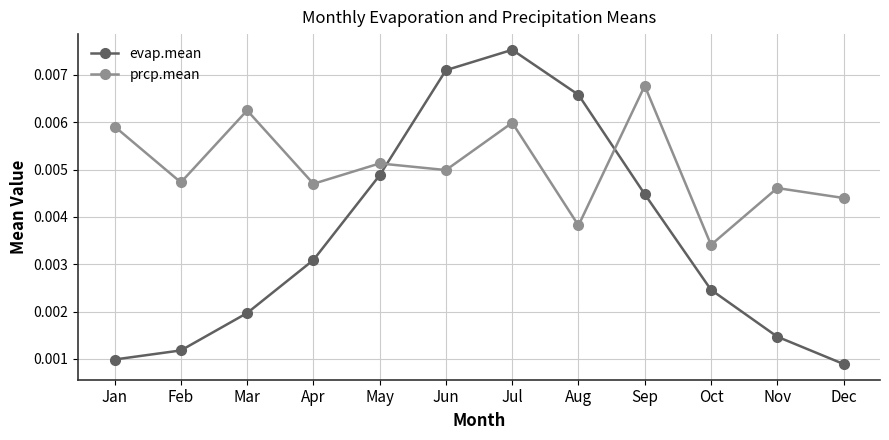

Between which two adjacent categories do evap.mean and prcp.mean first intersect?

May and Jun